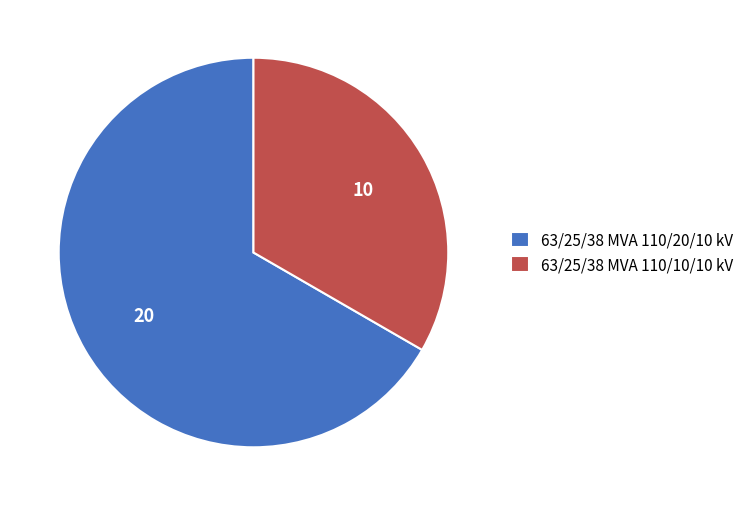

The 63/25/38 MVA 110/10/10 kV slice represents 33% of the pie. True or false?

True